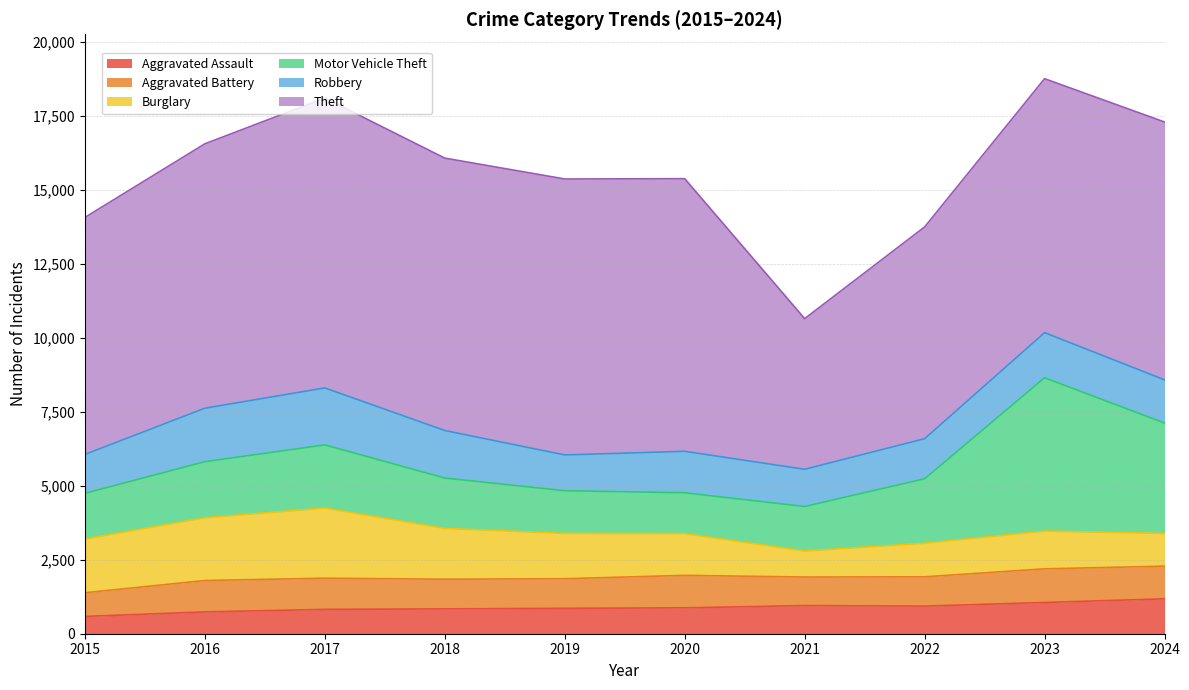

Does the chart have visible grid lines?

Yes